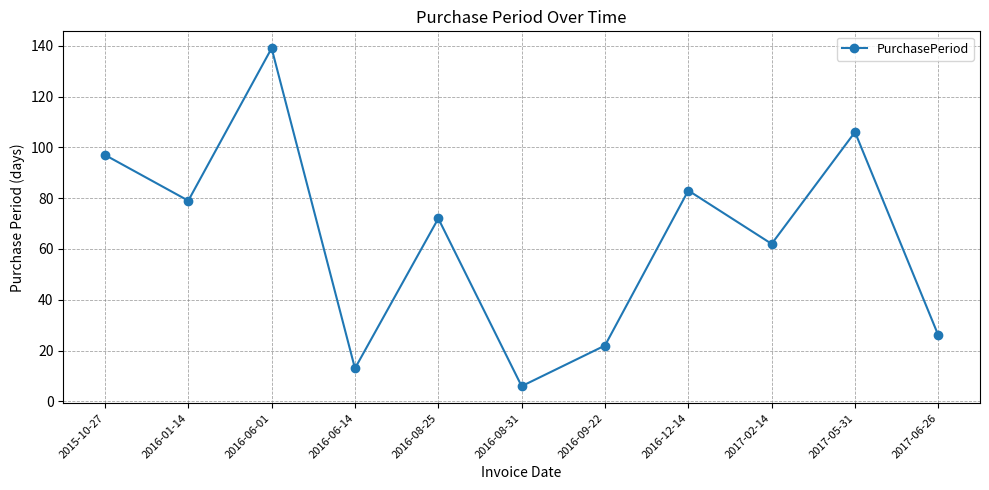

True or false: the data shows 35 at 2016-06-01.

False